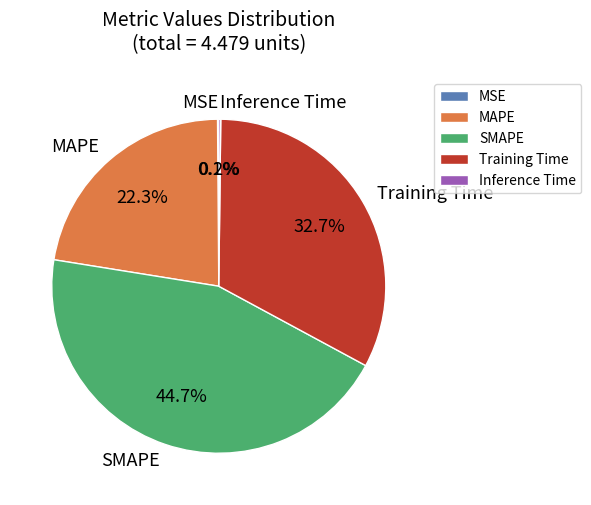

Does any single category account for the majority?

No